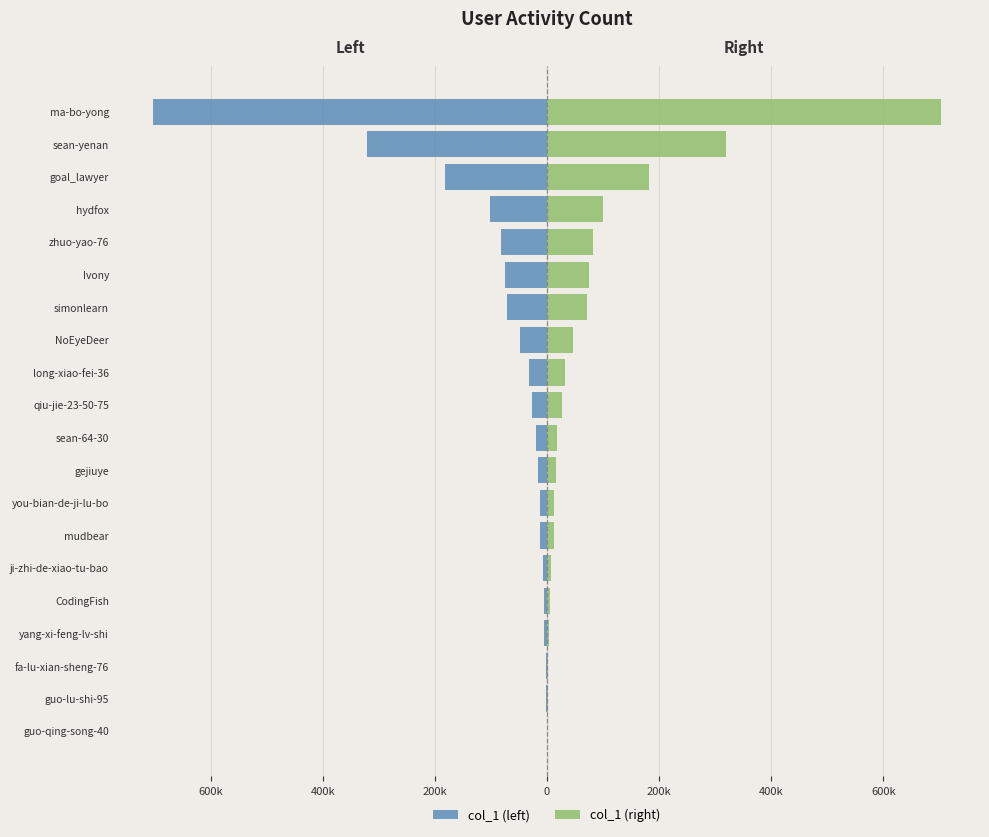

At how many categories does at least one series exceed 43049?

8